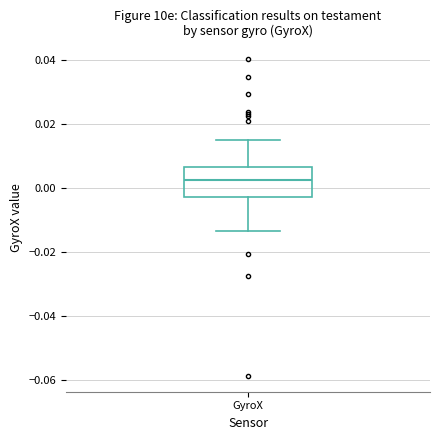

Transcribe this box plot: give where the median line is, the range the box spans, and where the two whiskers end, as read against the y-axis. The values are not printed on the chart, so give them approximately, as read against the axis.

median 0.002, box -0.002 to 0.006, whiskers -0.014 to 0.016